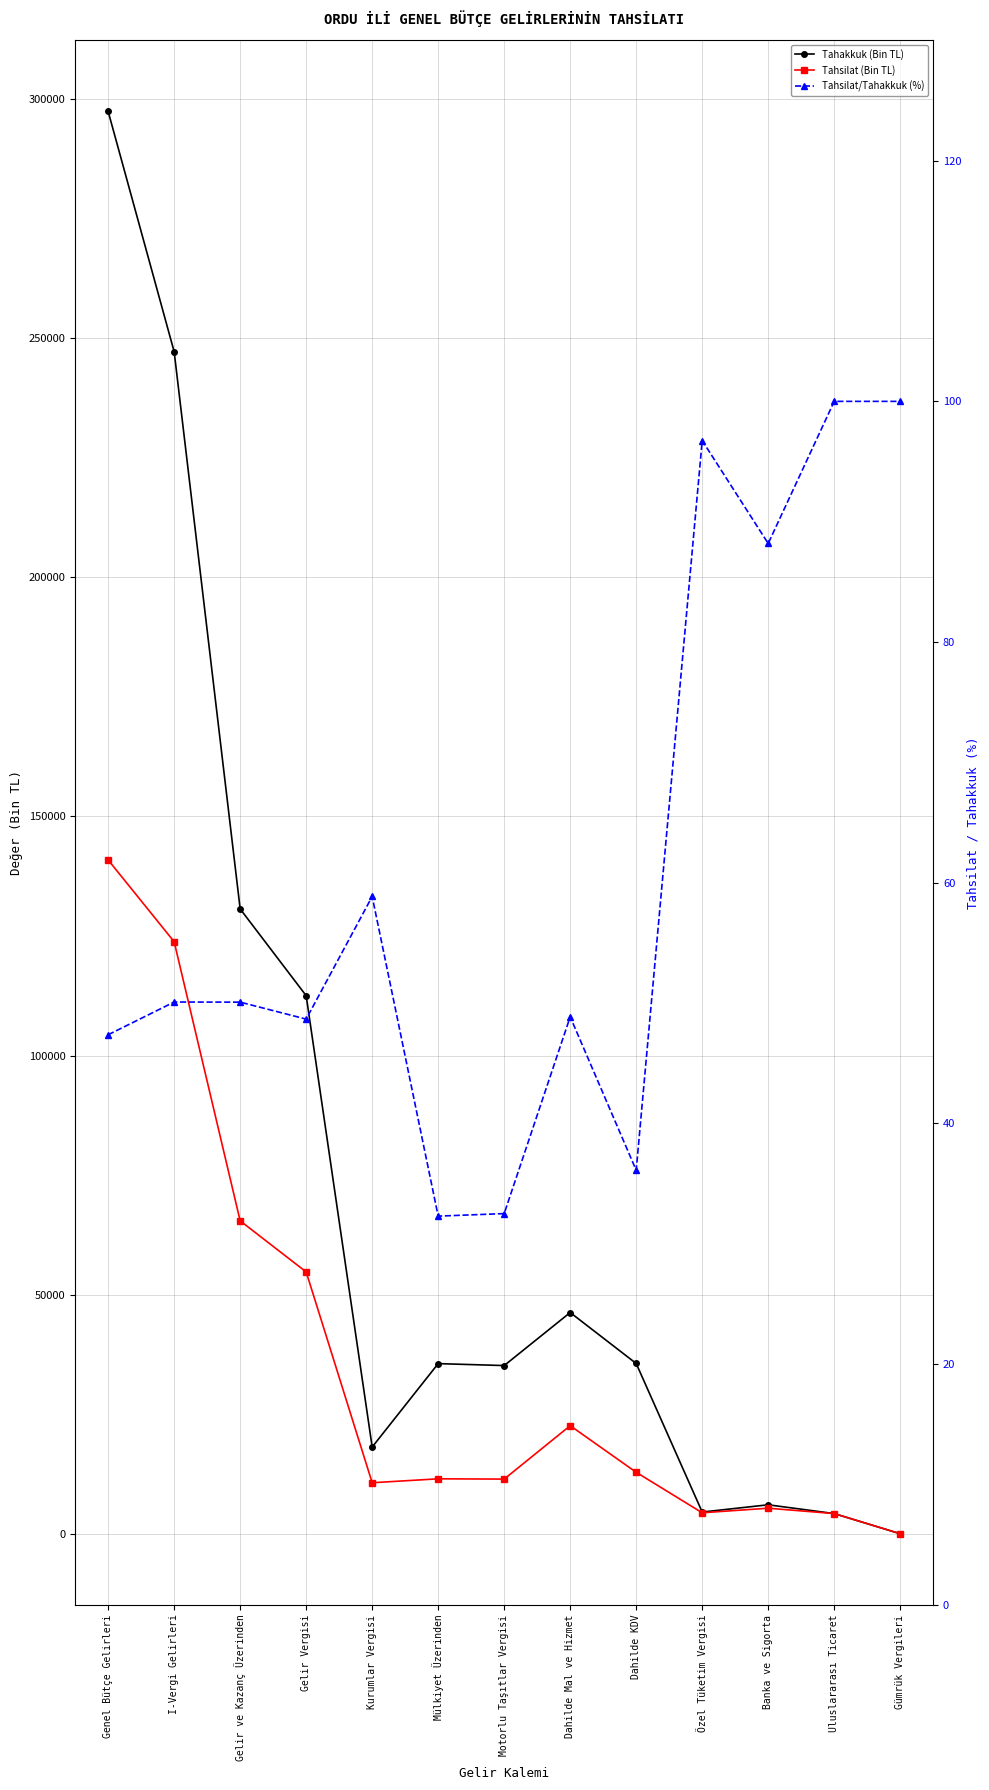

Between Gelir Vergisi and Gümrük Vergileri, which is larger?

Gelir Vergisi